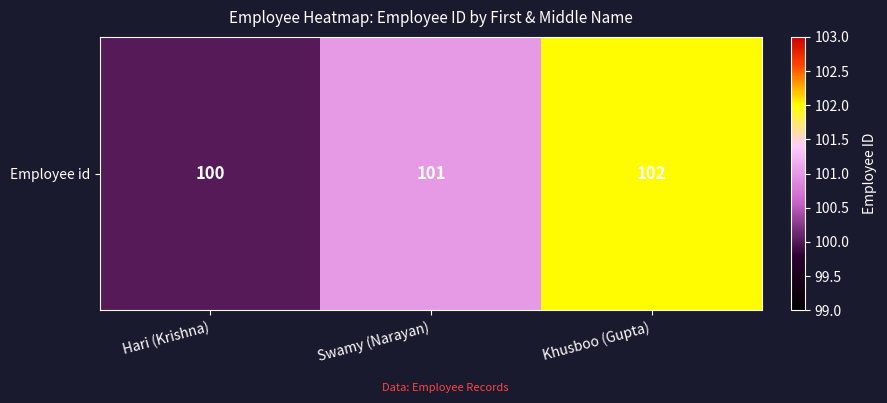

Which has a higher value, Khusboo (Gupta) or Swamy (Narayan)?

Khusboo (Gupta)